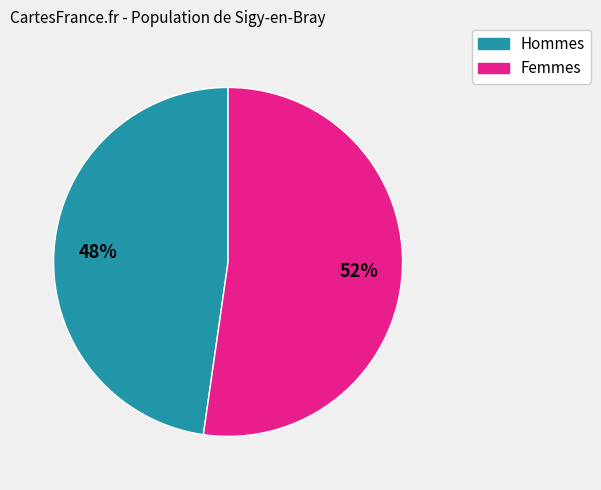

How many slices are in this pie chart?

2